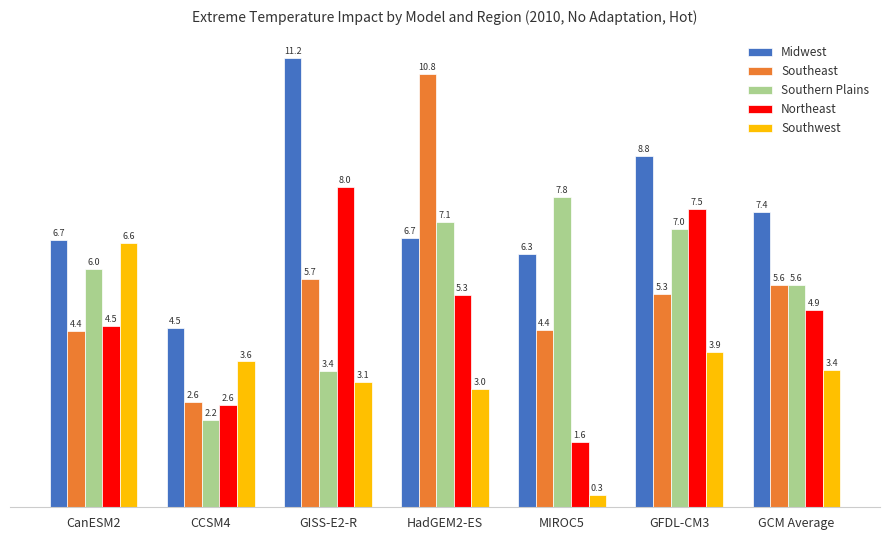

List the series in order of their peak value, highest first.

Midwest, Southeast, Northeast, Southern Plains, Southwest